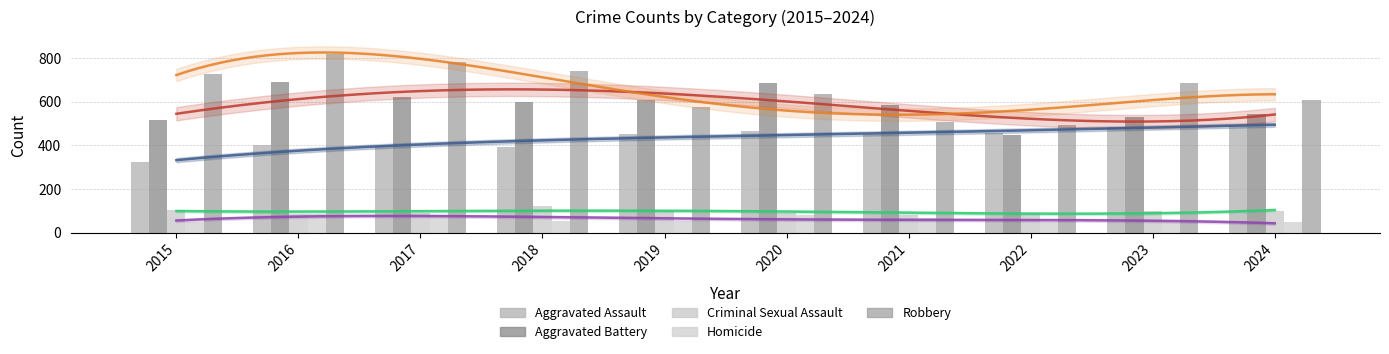

What is the value of the Aggravated Battery bar at the 8th from the left?

446